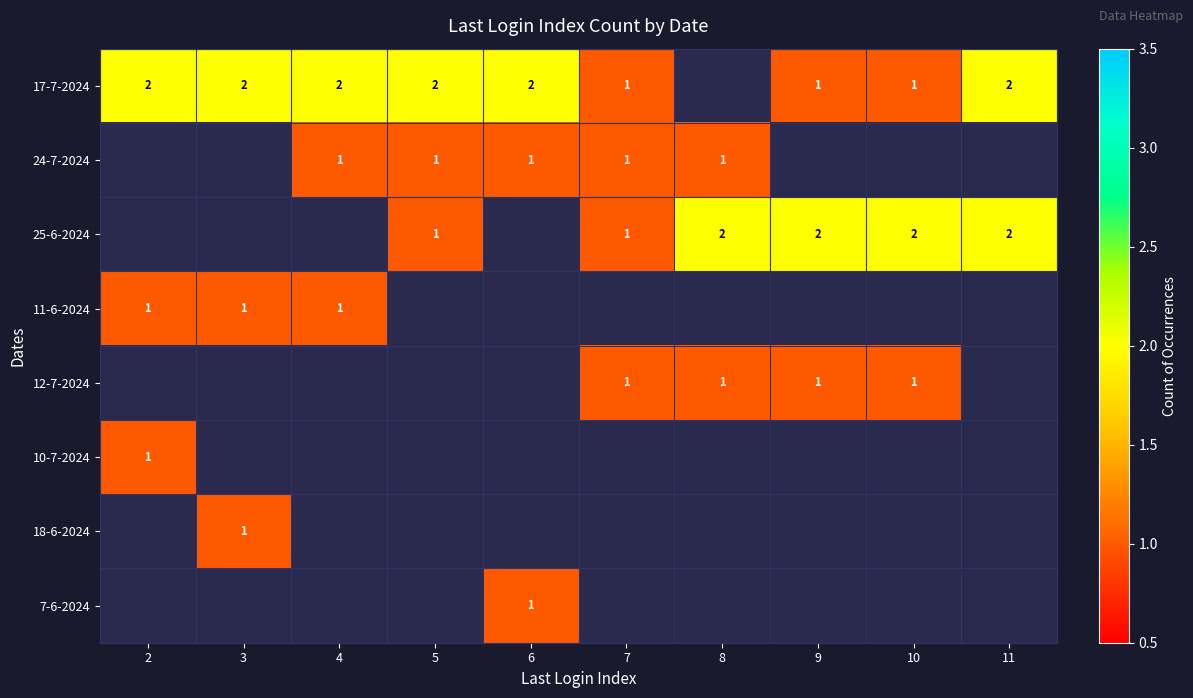

Which has a higher value, 9 or 4?

4